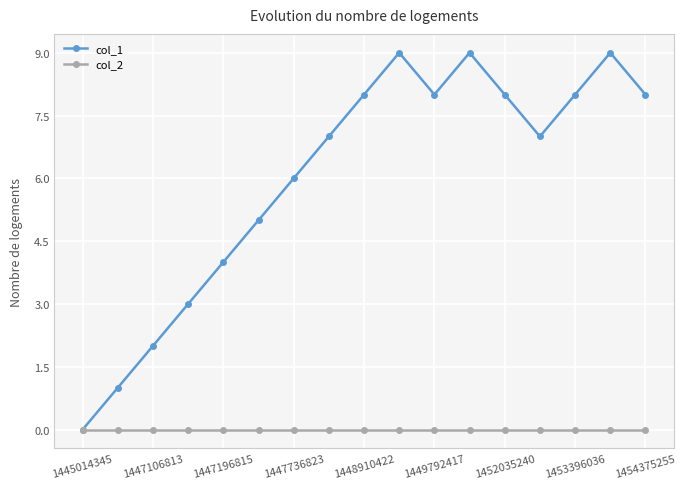

Which series has the largest total across all categories?

col_1